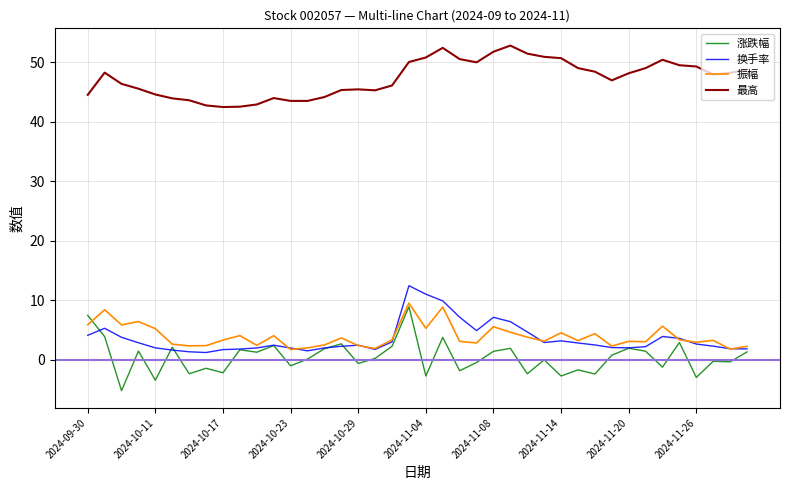

What is the smallest value displayed?

-5.2